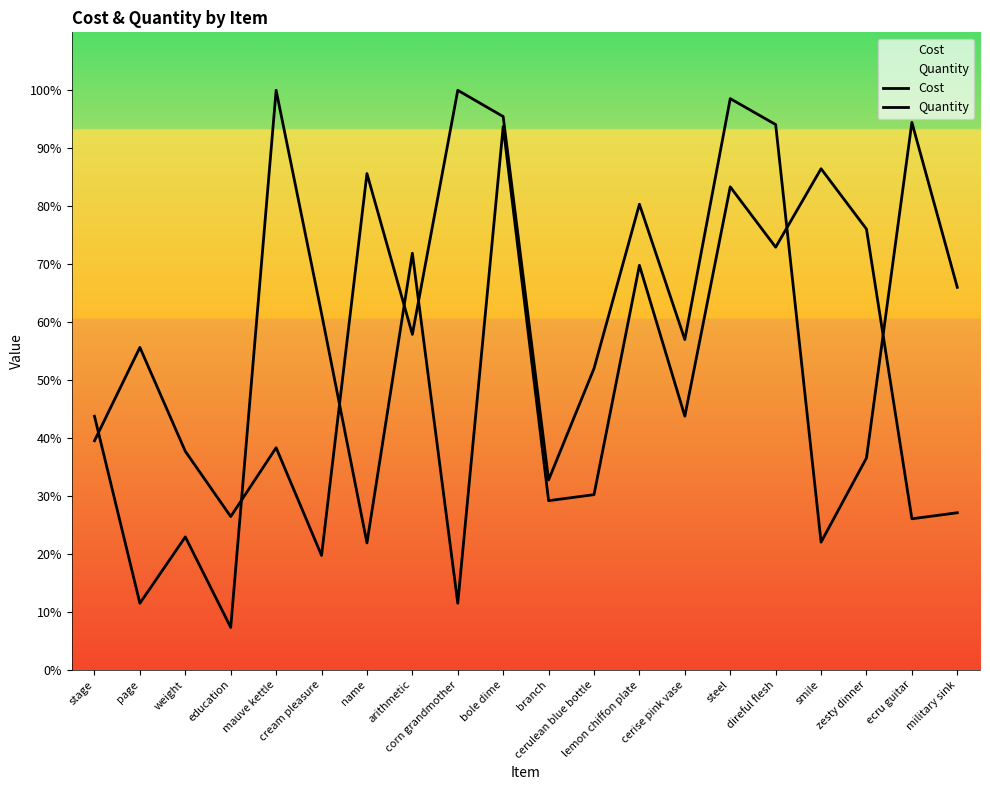

Reading left to right, transcribe all the data shown in this chart.

Cost: 39.5	55.6	37.7	26.4	38.3	19.7	85.6	57.9	100.0	95.5	32.7	52.0	80.3	57.0	98.6	94.1	22.0	36.5	94.5	66.0
Quantity: 43.8	11.5	22.9	7.3	100.0	61.5	21.9	71.9	11.5	93.8	29.2	30.2	69.8	43.8	83.3	72.9	86.5	76.0	26.0	27.1